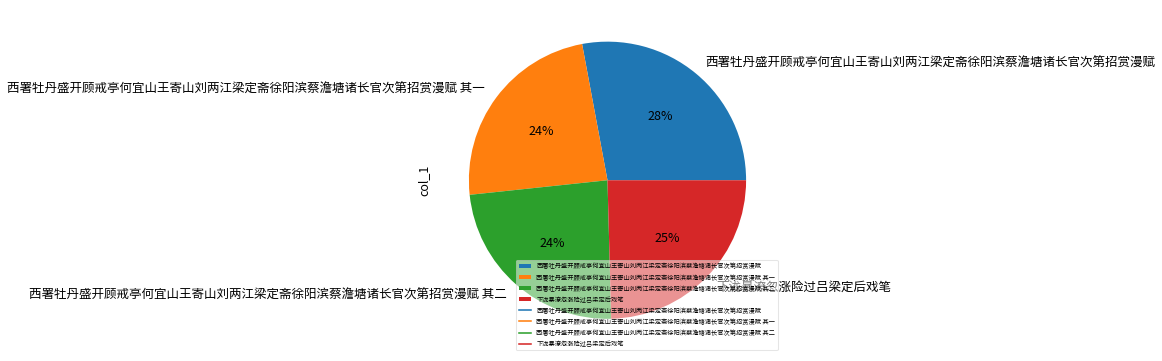

How many segments does this pie chart have?

4